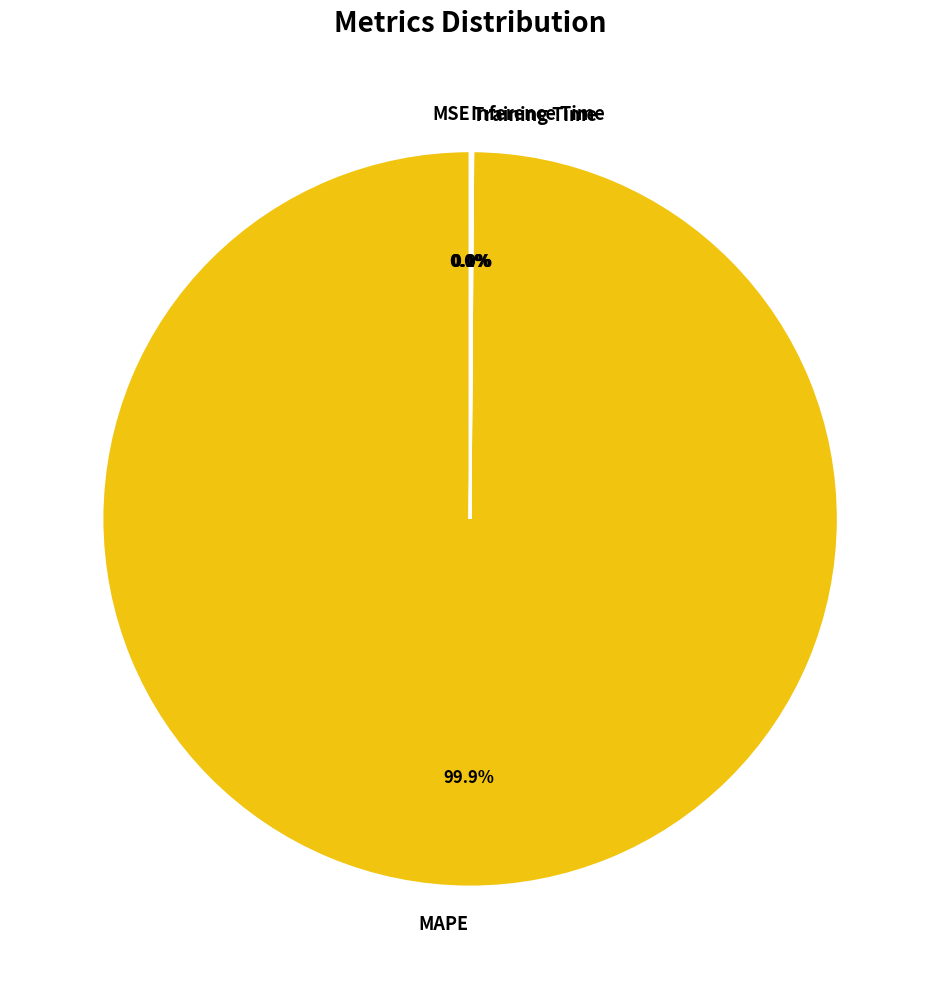

To the nearest percent, what is the average slice percentage?

25%